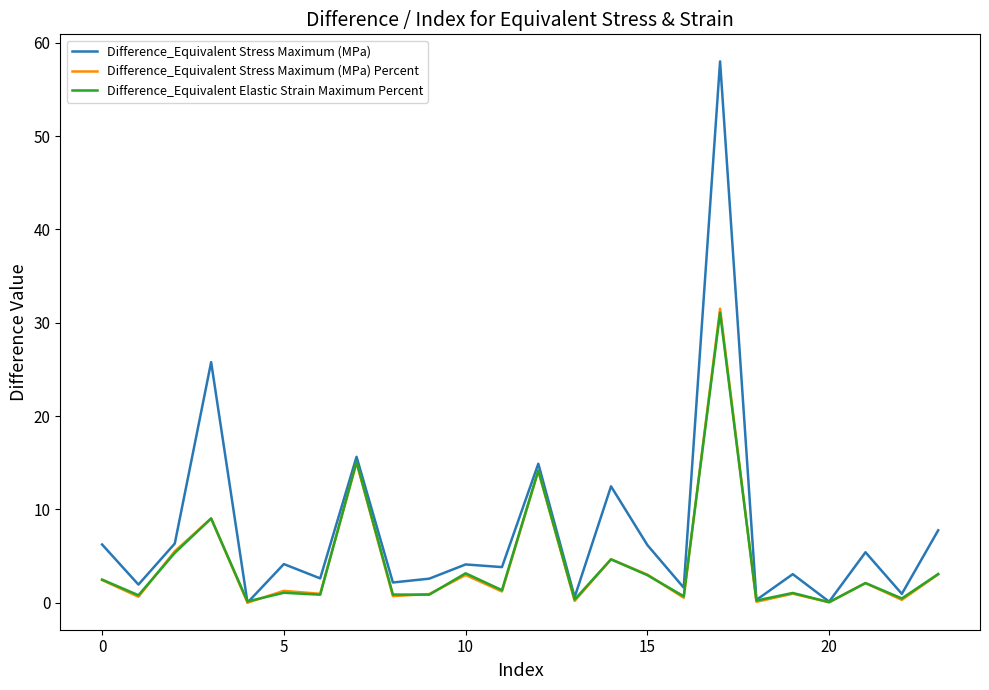

What is the maximum value shown in the chart?

58.0